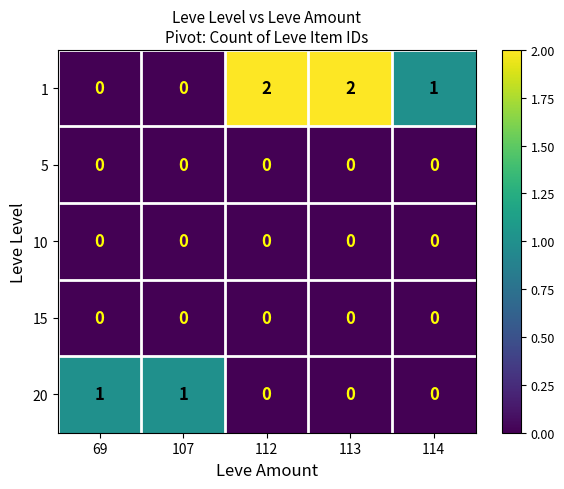

At which label does 1 first exceed 1?

112